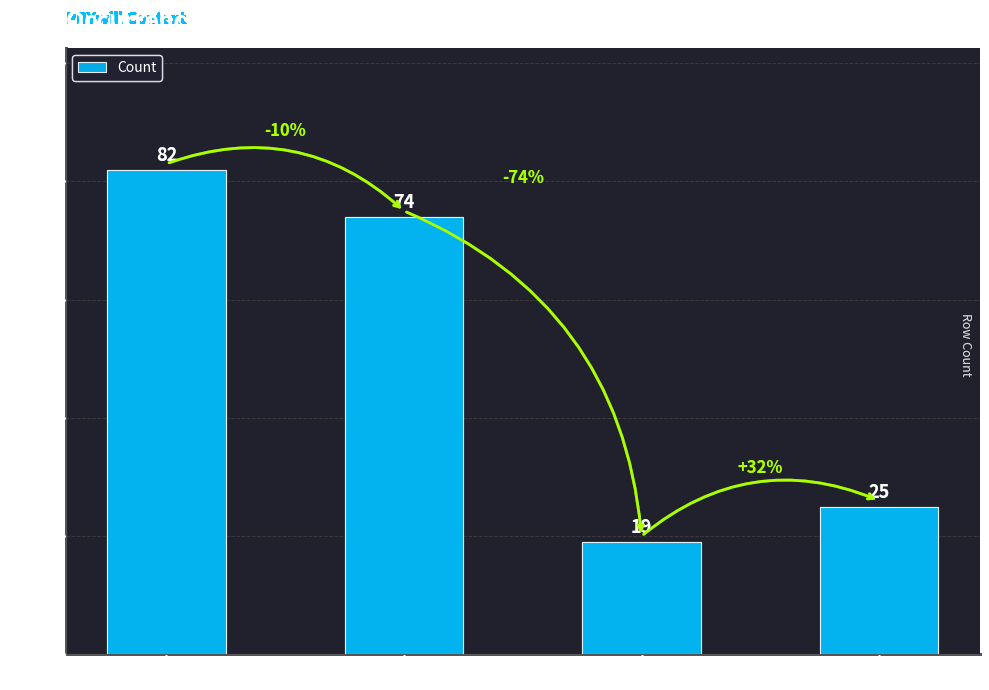

Between 学术论文整合版 and 法律最终合并版, which is larger?

学术论文整合版